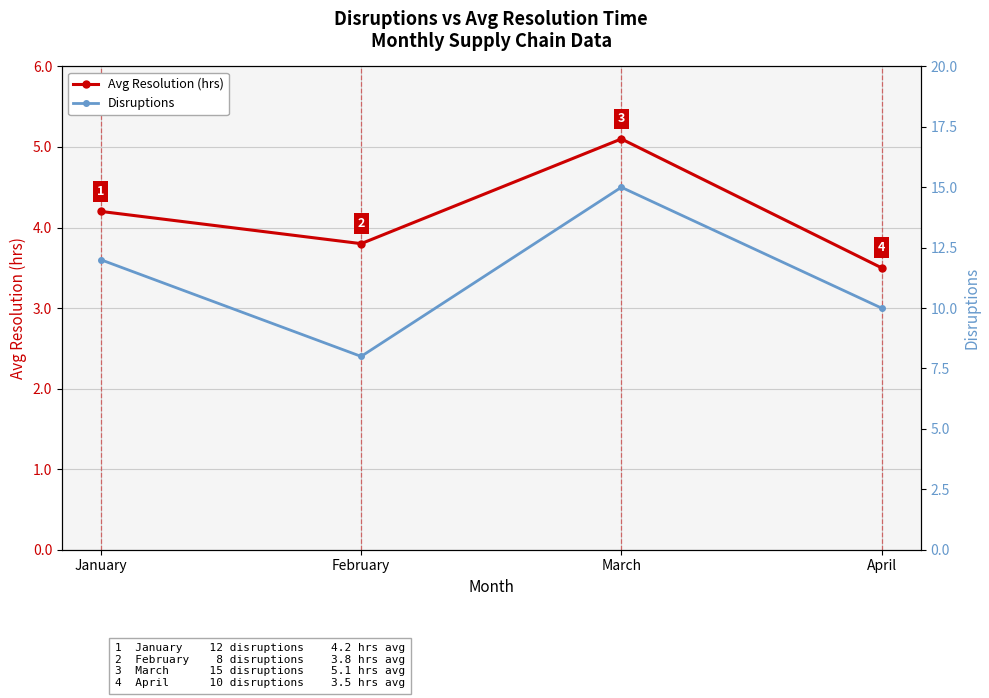

How many lines are shown in the chart?

2